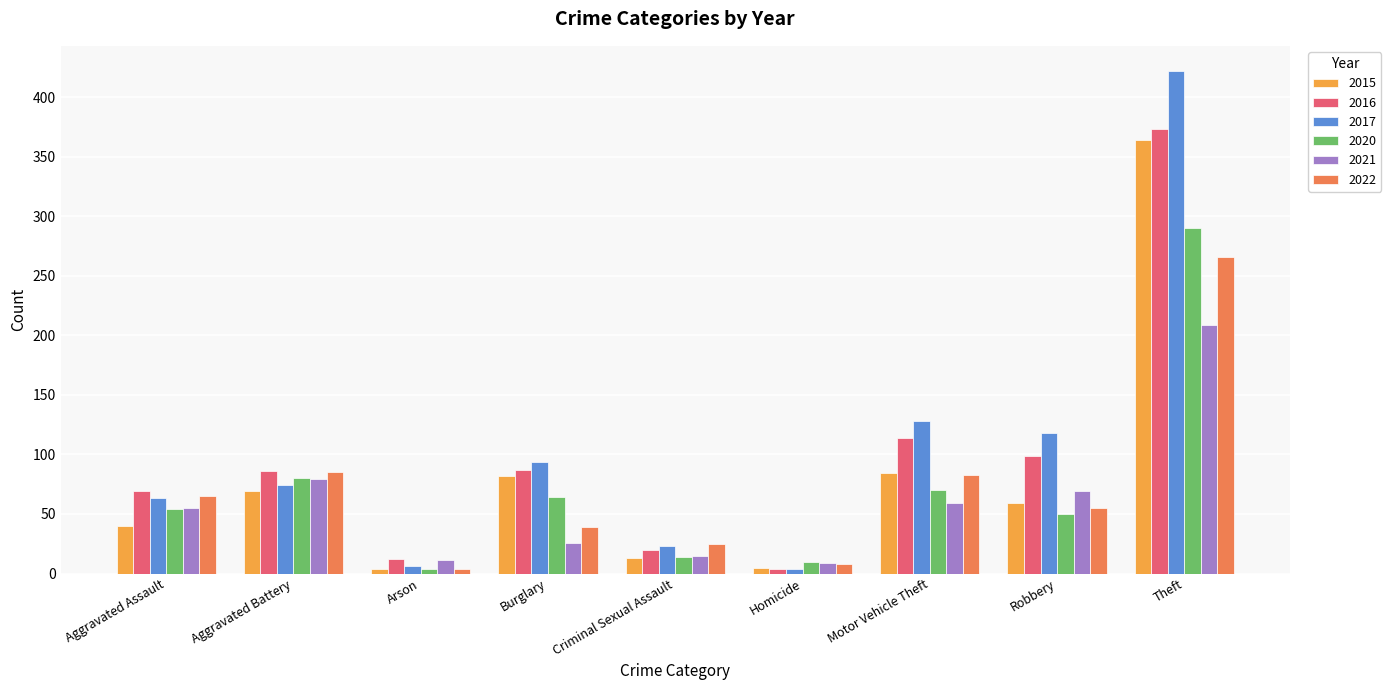

List the series in order of their peak value, highest first.

2017, 2016, 2015, 2020, 2022, 2021